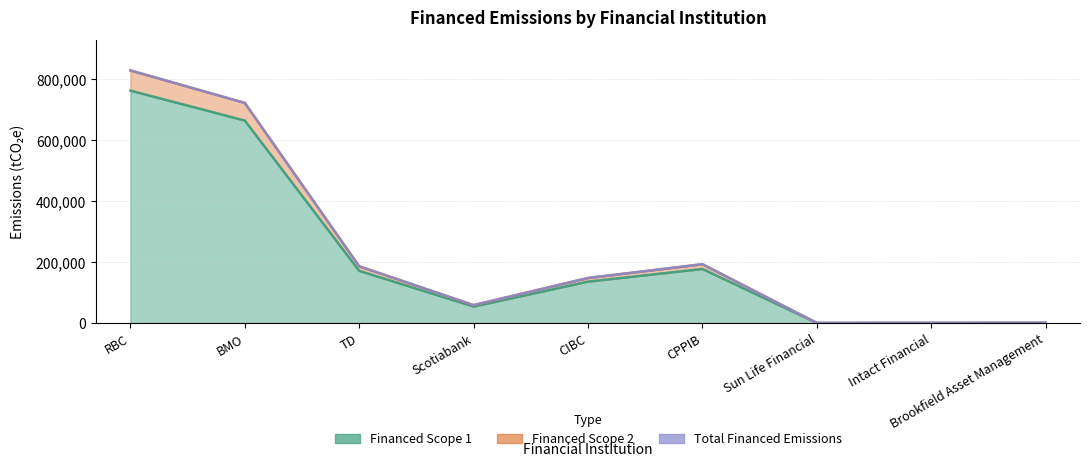

How many interior local peaks does the Total Financed Emissions series have?

1